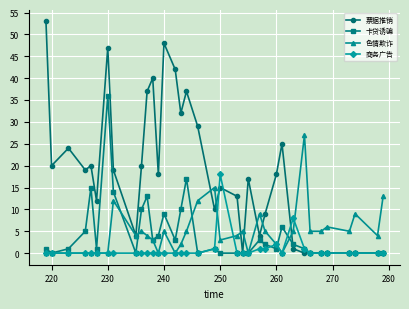

What are all the series names shown in the legend?

票据推销, 卡贷诱骗, 色情欺诈, 商务广告